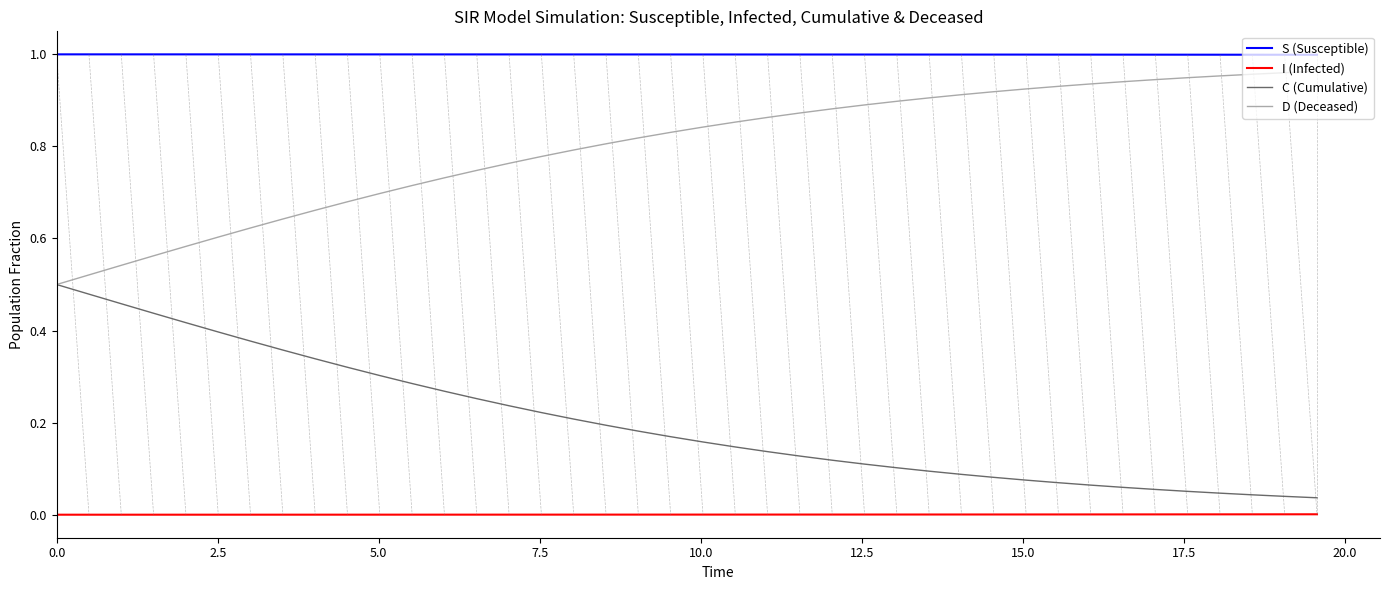

List the series in order of their overall mean, lowest first.

I (Infected), C (Cumulative), D (Deceased), S (Susceptible)